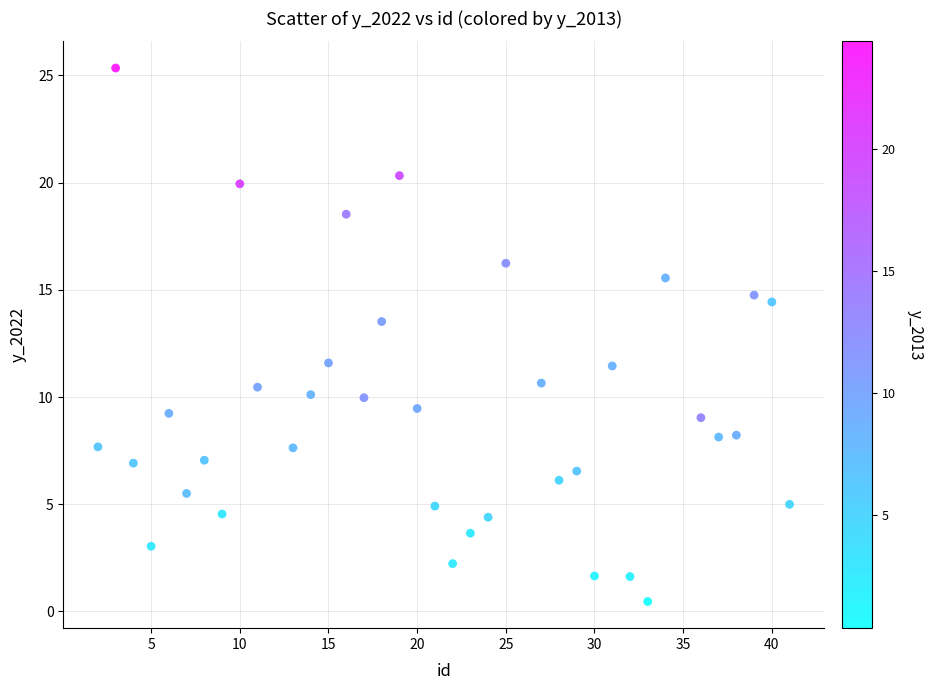

What is the range of X values (max minus min)?

39.0